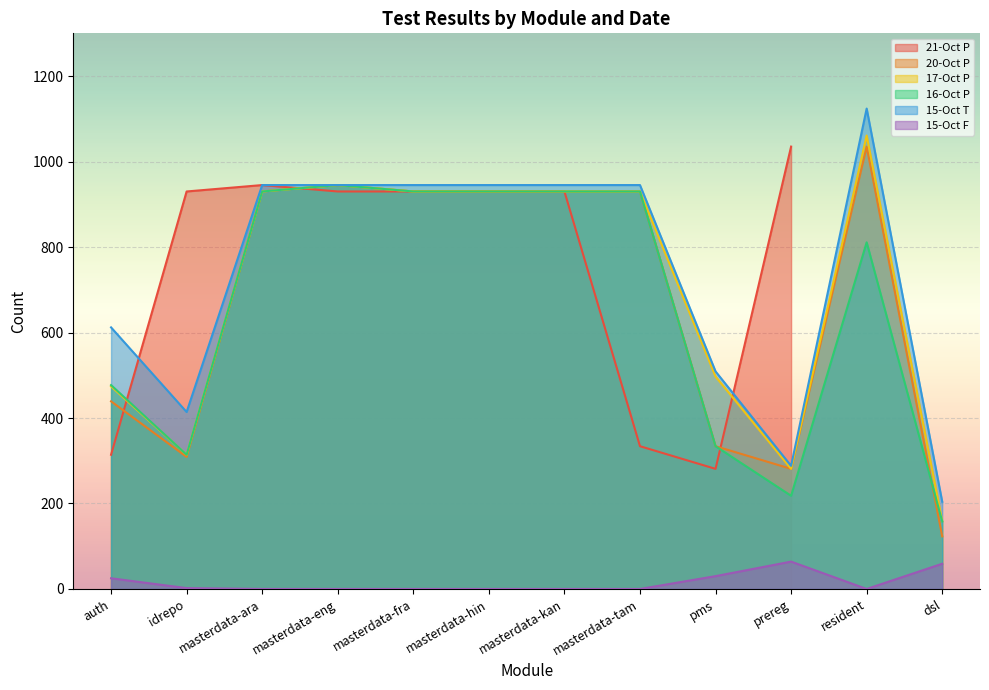

What is the label of the 4th point from the left?

masterdata-eng